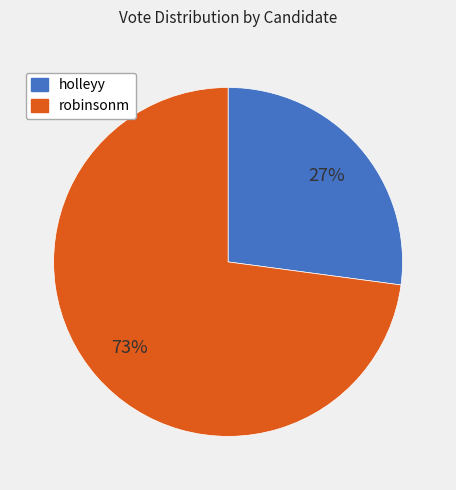

What is the majority slice?

robinsonm